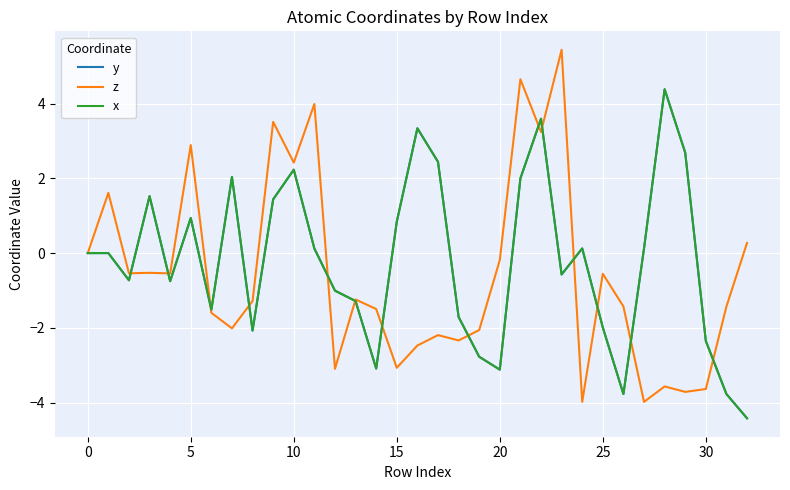

Does the chart have visible grid lines?

Yes